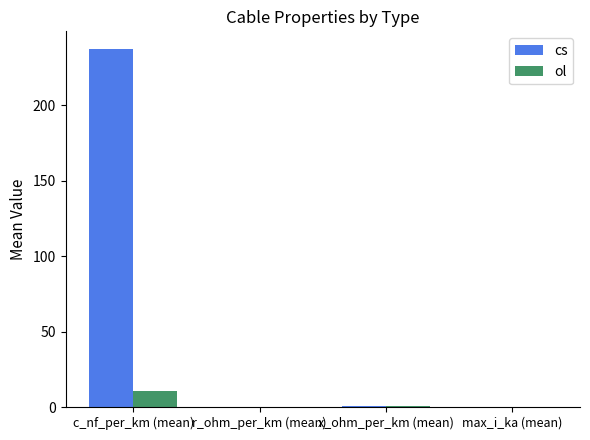

How many series are shown in this chart?

2